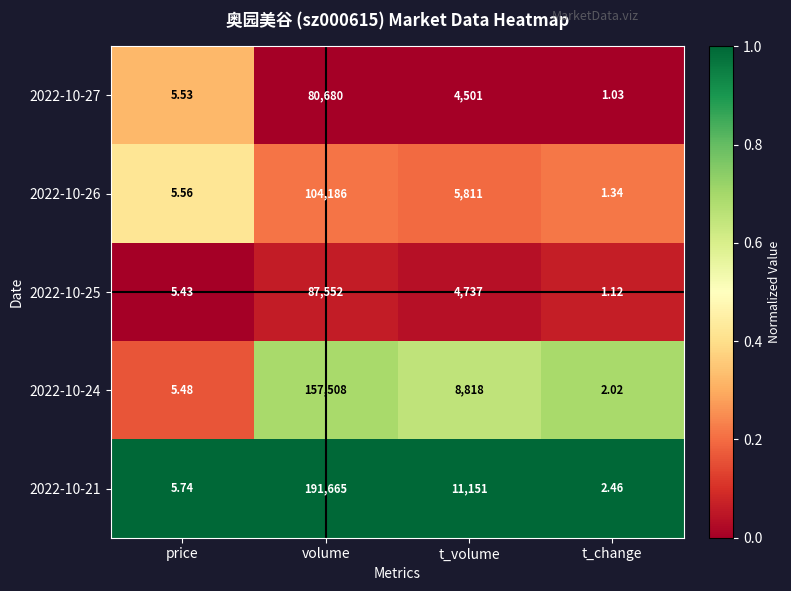

Where does the 2022-10-25 series first go above 4737?

volume